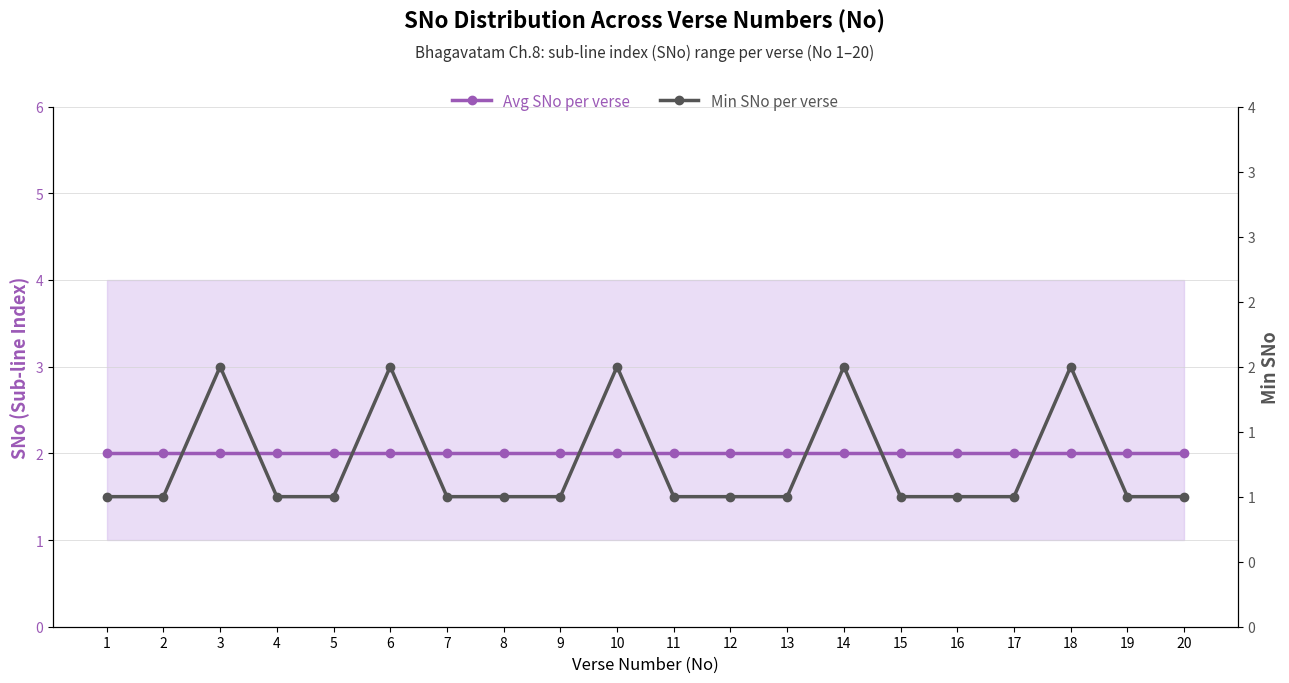

What is the approximate value of Avg SNo per verse at 10?

2